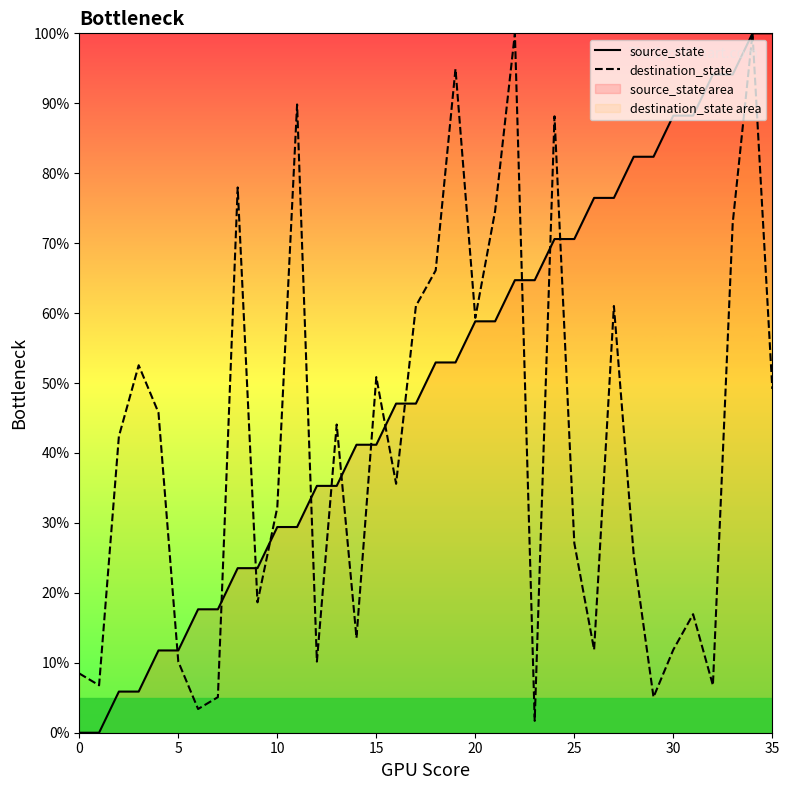

List the series in order of their peak value, highest first.

source_state, destination_state